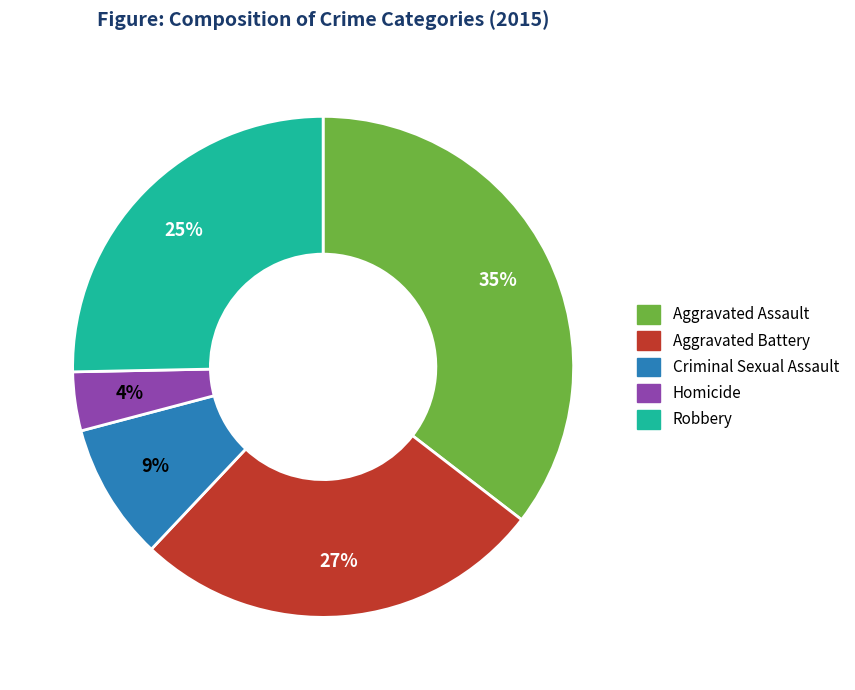

True or false: Robbery accounts for 25% of the total.

True